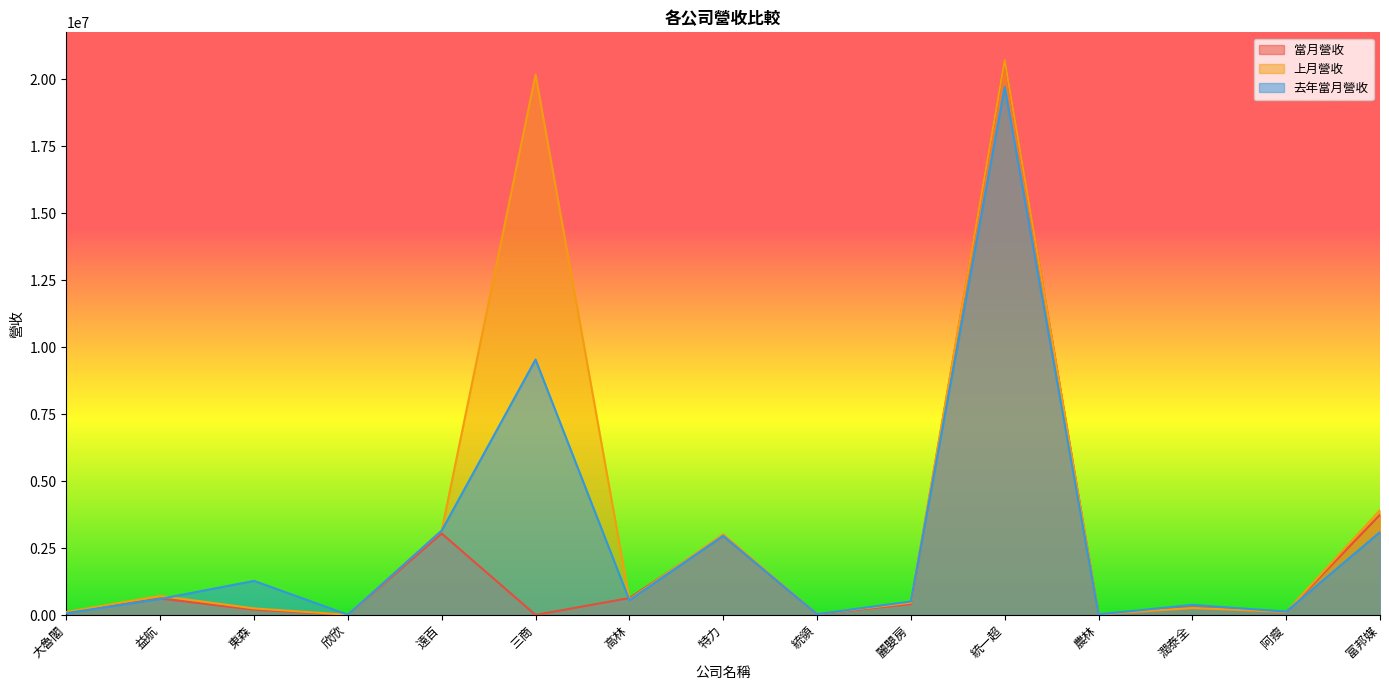

How many lines are shown in the chart?

3